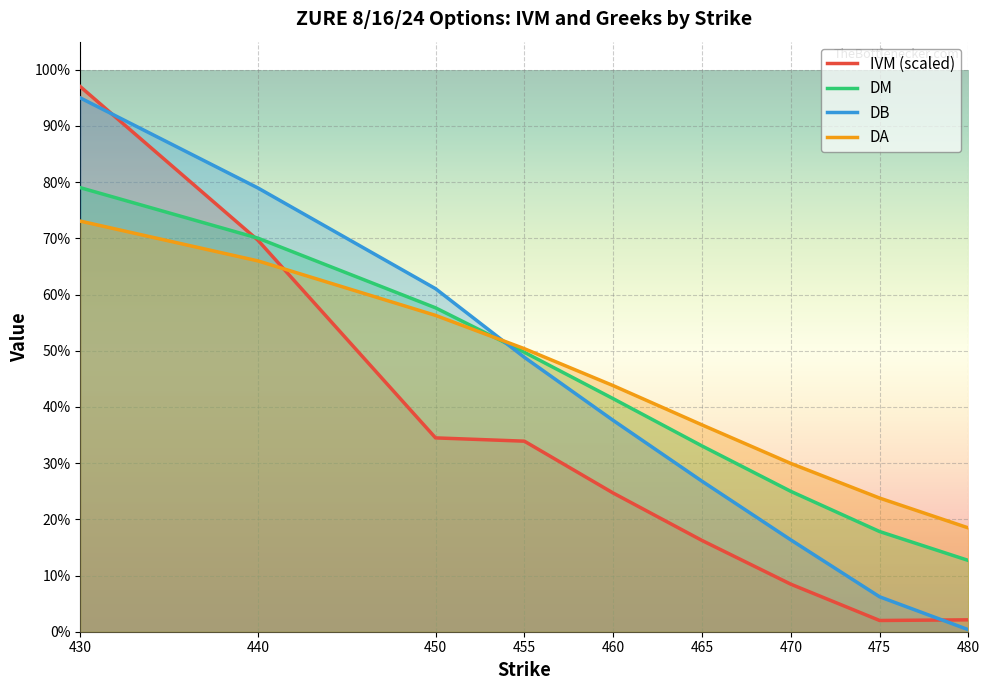

How many intersections are there between DM and IVM?

1